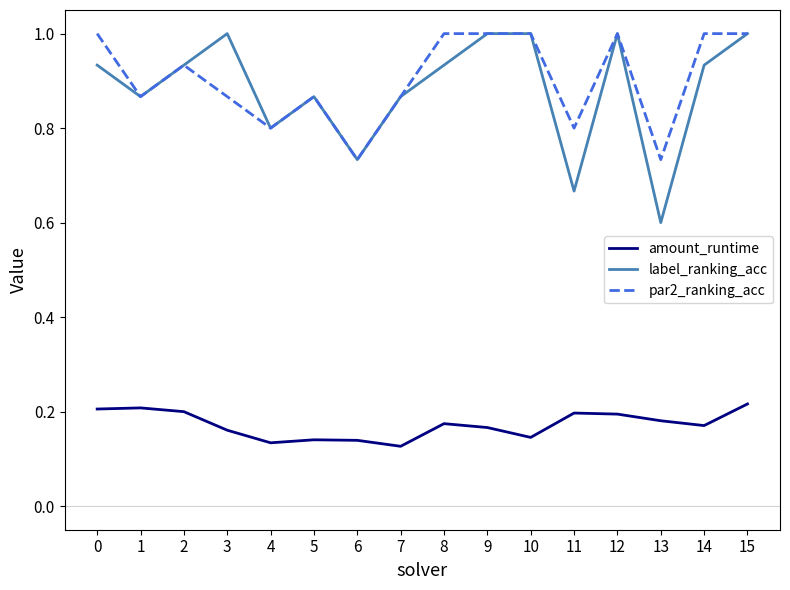

Does the chart have visible grid lines?

No